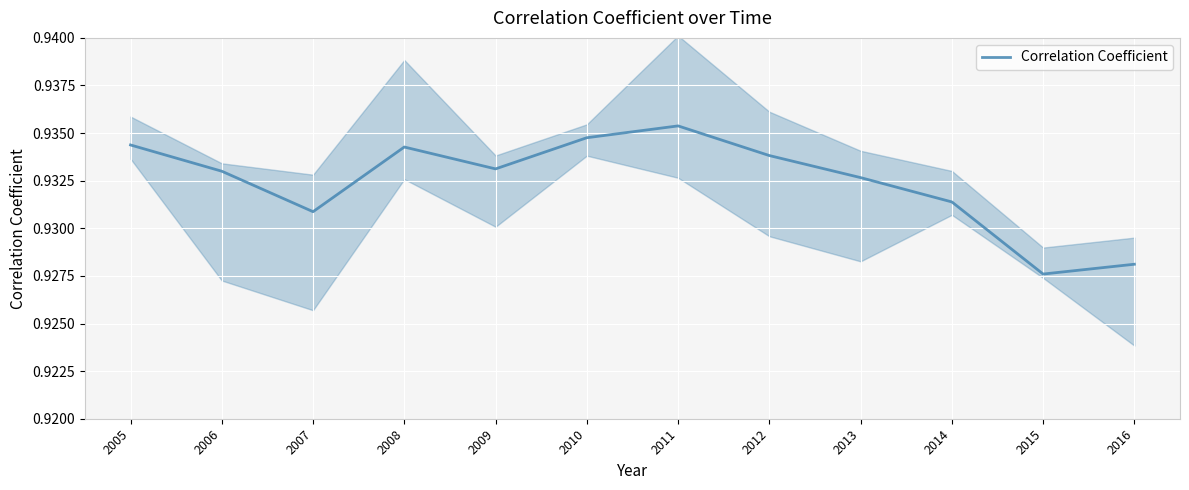

List the labels in order of value, largest first.

2011, 2010, 2005, 2008, 2012, 2009, 2006, 2013, 2014, 2007, 2016, 2015